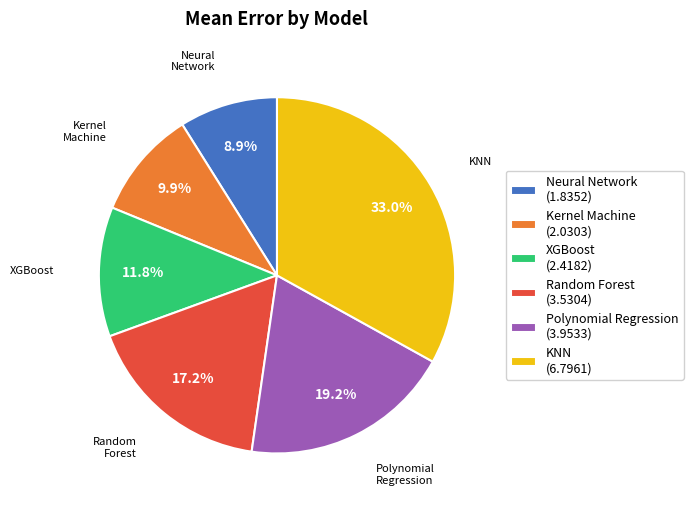

Is there any slice that represents more than half of the pie?

No